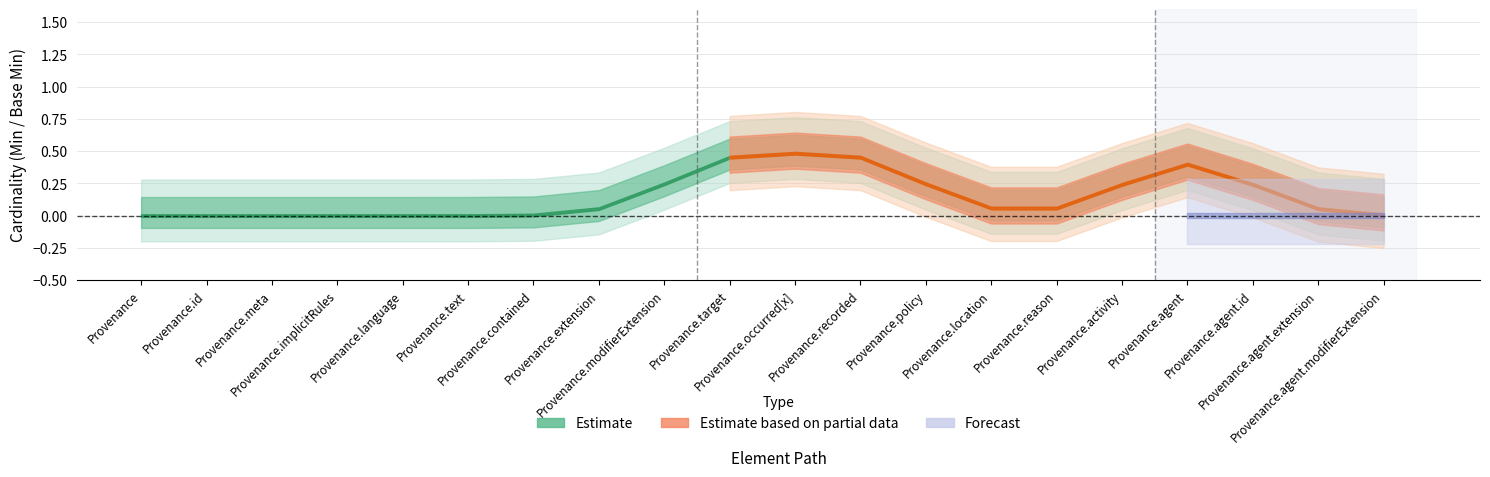

True or false: Base Min (Estimate based on partial data) and Max (Forecast) cross at least once.

False